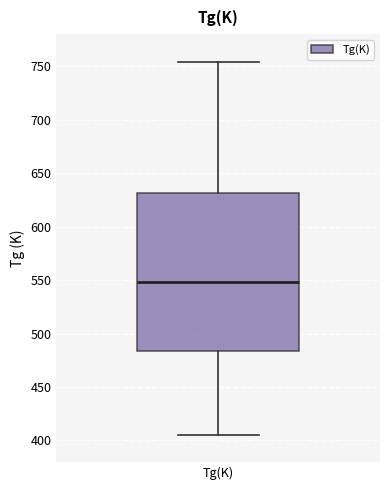

Where is the upper edge of the box for Tg(K) on the y-axis? The values are not printed on the chart, so give them approximately, as read against the axis.

630